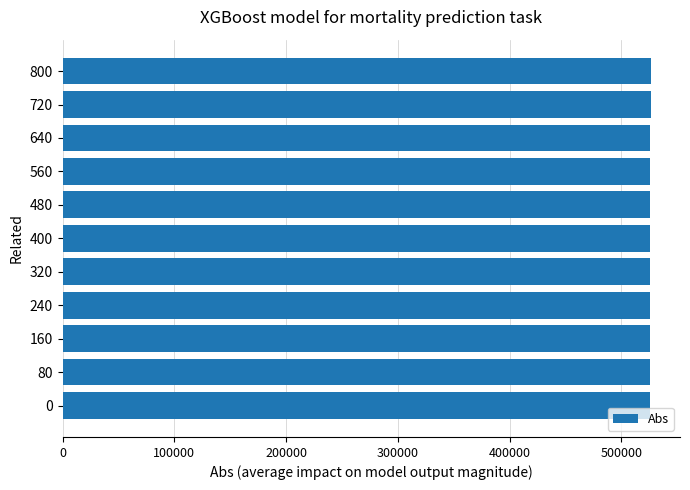

What is the sum of the values at 560 and 640?

1051662